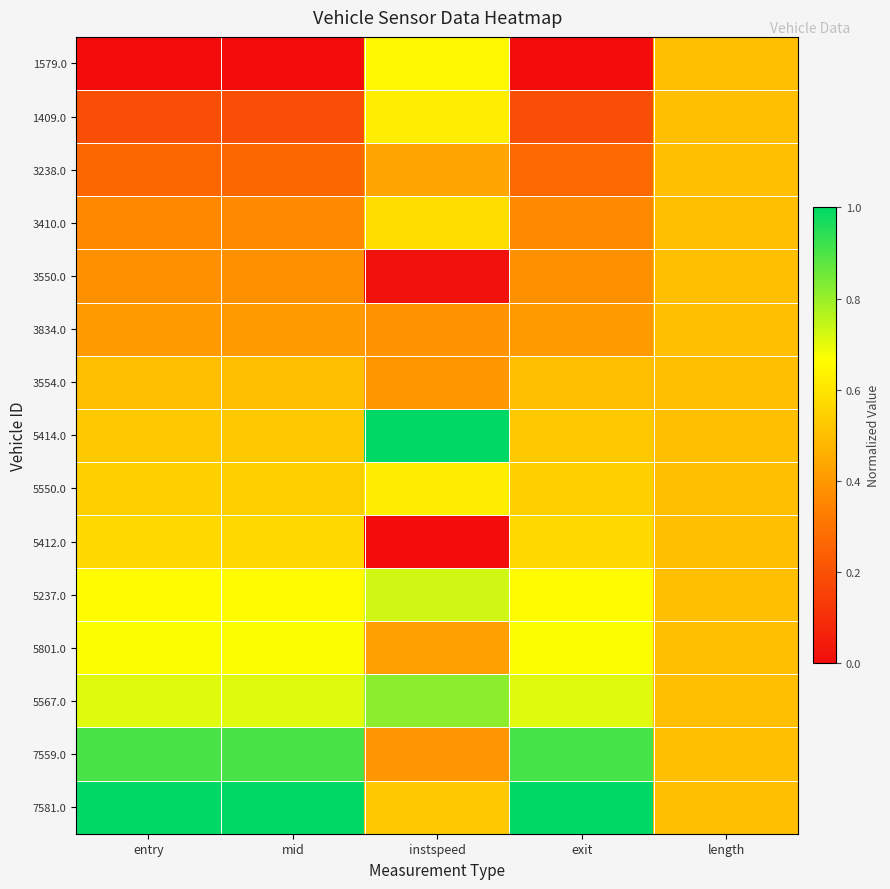

Reading right to left, transcribe all the data shown in this chart.

1579.0: length=0.5	exit=0.0	instspeed=0.6	mid=0.0	entry=0.0
1409.0: length=0.5	exit=0.2	instspeed=0.6	mid=0.2	entry=0.2
3238.0: length=0.5	exit=0.3	instspeed=0.4	mid=0.3	entry=0.3
3410.0: length=0.5	exit=0.4	instspeed=0.6	mid=0.4	entry=0.4
3550.0: length=0.5	exit=0.4	instspeed=0.0	mid=0.4	entry=0.4
3834.0: length=0.5	exit=0.4	instspeed=0.4	mid=0.4	entry=0.4
3554.0: length=0.5	exit=0.5	instspeed=0.4	mid=0.5	entry=0.5
5414.0: length=0.5	exit=0.5	instspeed=1.0	mid=0.5	entry=0.5
5550.0: length=0.5	exit=0.5	instspeed=0.6	mid=0.5	entry=0.5
5412.0: length=0.5	exit=0.6	instspeed=0.0	mid=0.6	entry=0.6
5237.0: length=0.5	exit=0.7	instspeed=0.7	mid=0.7	entry=0.7
5801.0: length=0.5	exit=0.7	instspeed=0.4	mid=0.7	entry=0.7
5567.0: length=0.5	exit=0.7	instspeed=0.8	mid=0.7	entry=0.7
7559.0: length=0.5	exit=0.9	instspeed=0.4	mid=0.9	entry=0.9
7581.0: length=0.5	exit=1.0	instspeed=0.5	mid=1.0	entry=1.0